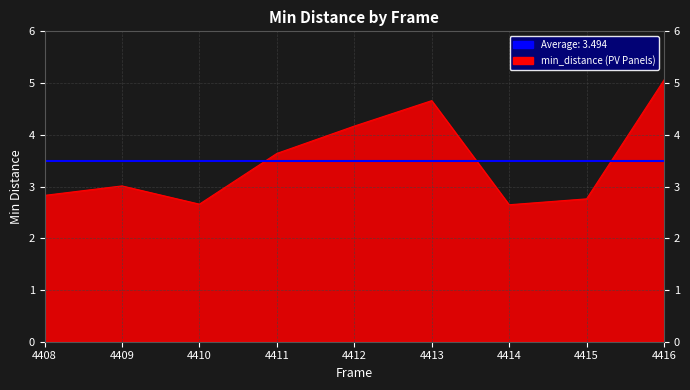

What is the average value?

3.5